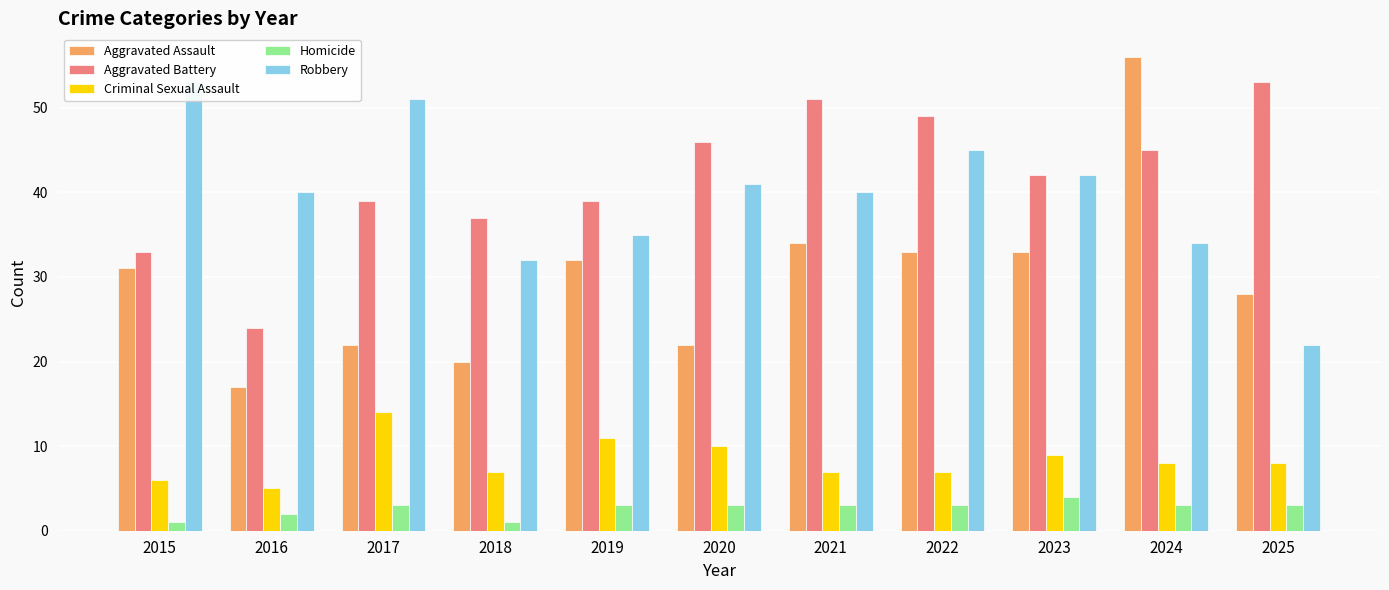

How many values in the Criminal Sexual Assault series exceed 8?

4